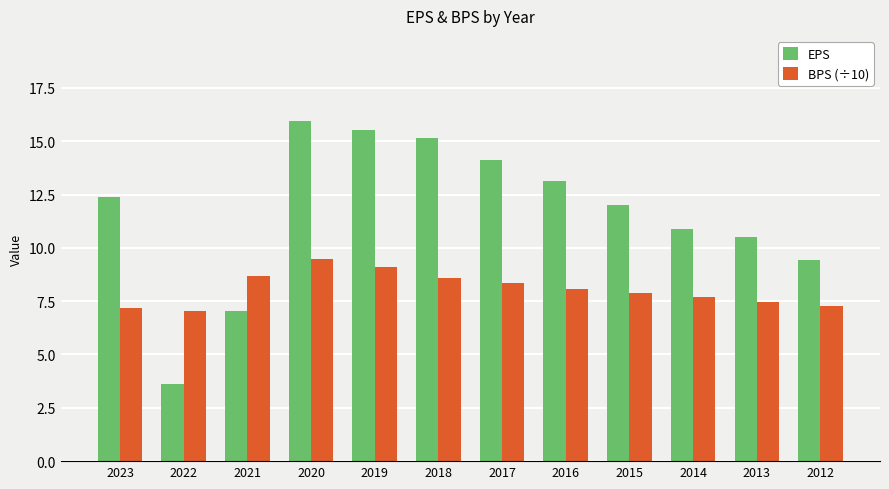

At which category does the chart reach its minimum across all series?

2022